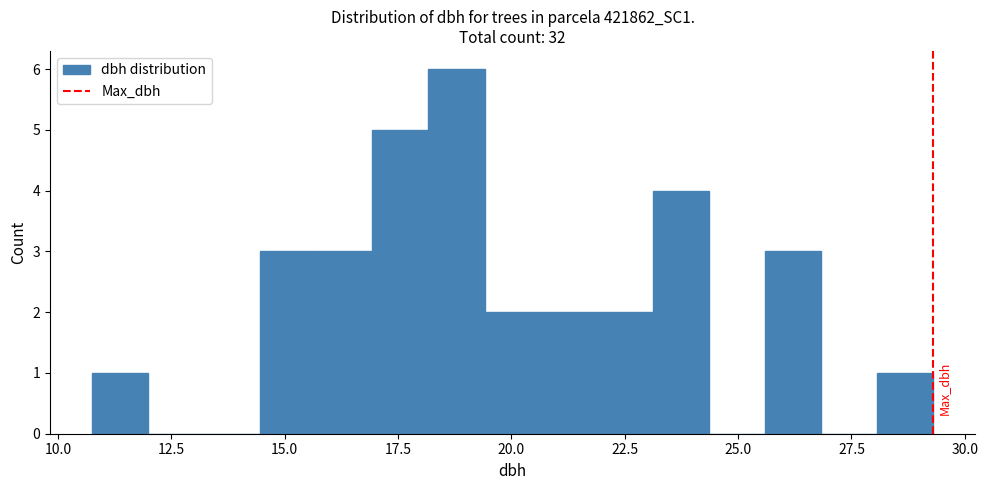

Around what value on the x-axis is the tallest bar? Give the approximate position of its centre, as read against the axis.

19.0